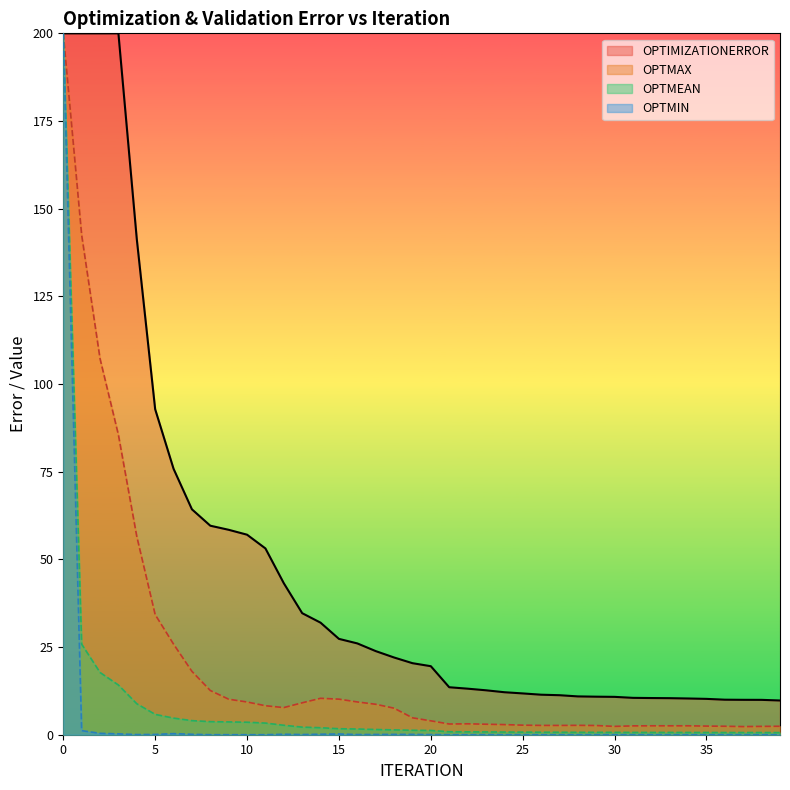

The OPTIMIZATIONERROR series shows 0.0 at 26. True or false?

True